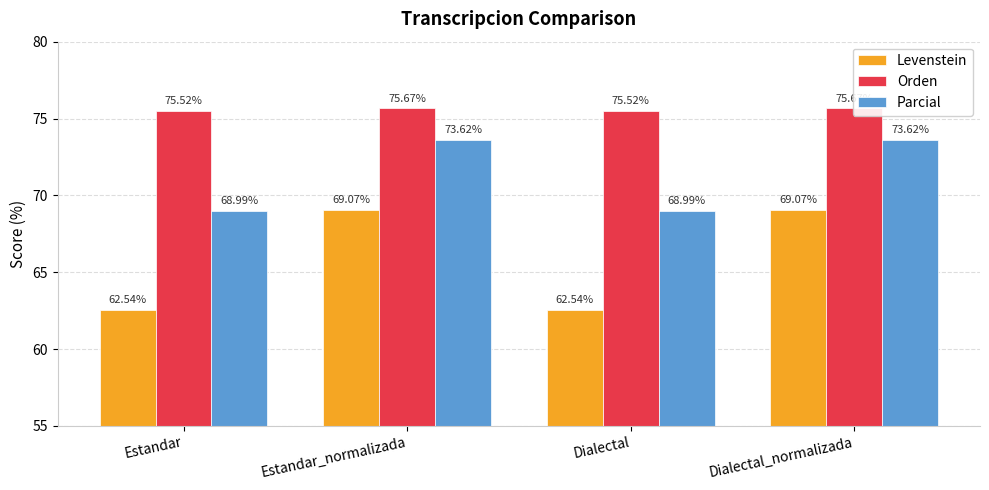

Where is Levenstein nearest to the value 65?

Estandar